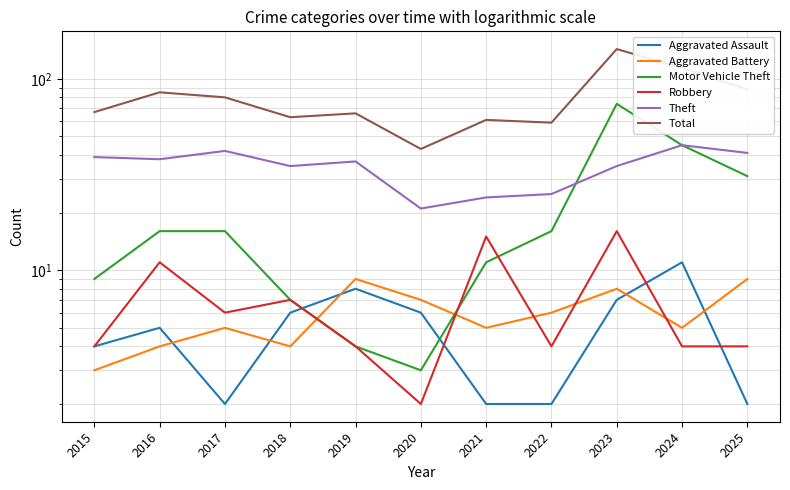

Which series has the largest total across all categories?

Total